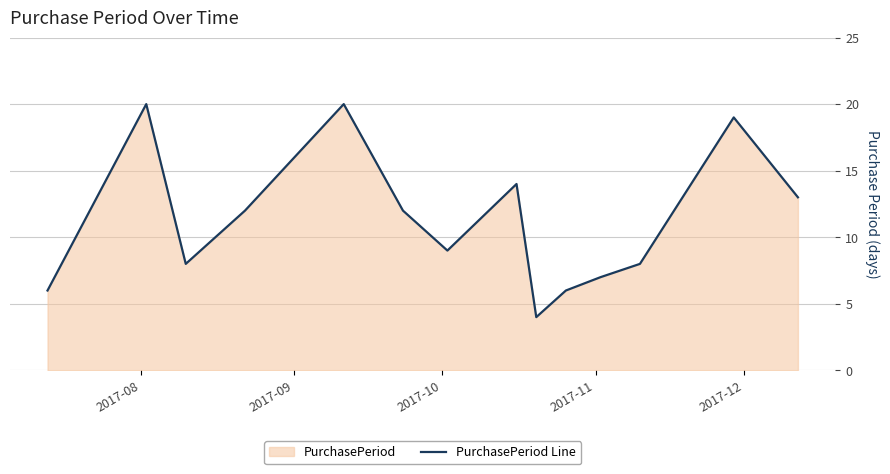

What is the smallest value displayed?

4